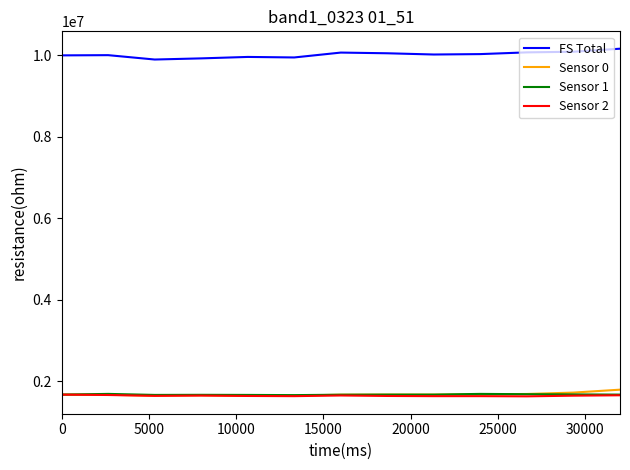

What is the lowest value of the Sensor 1 series?

1654166